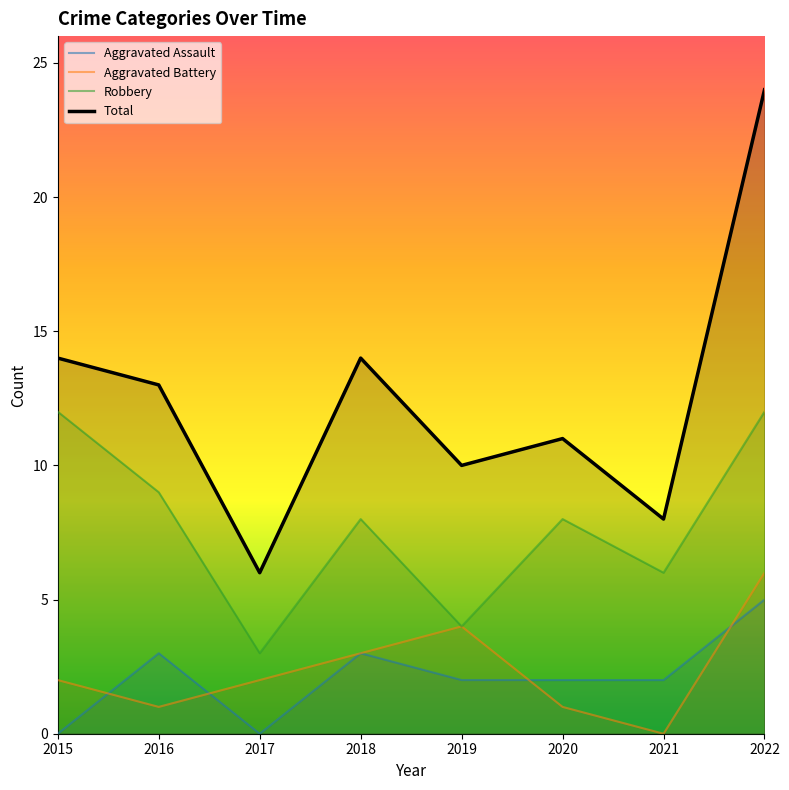

Between 2015 and 2016, which series saw the biggest shift?

Aggravated Assault